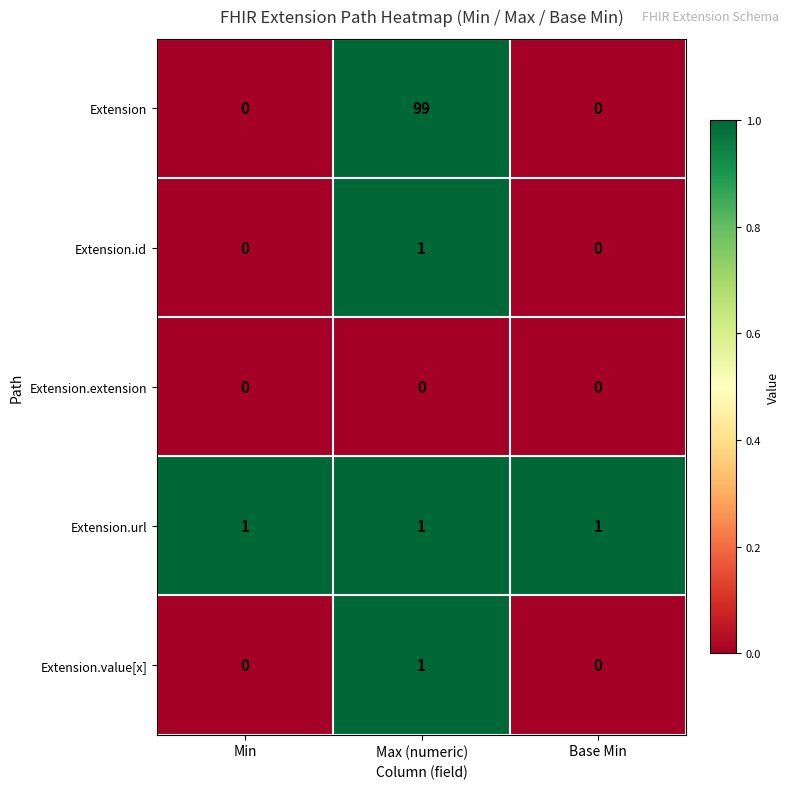

Reading right to left, transcribe all the data shown in this chart.

Extension: 0	99	0
Extension.id: 0	1	0
Extension.extension: 0	0	0
Extension.url: 1	1	1
Extension.value[x]: 0	1	0